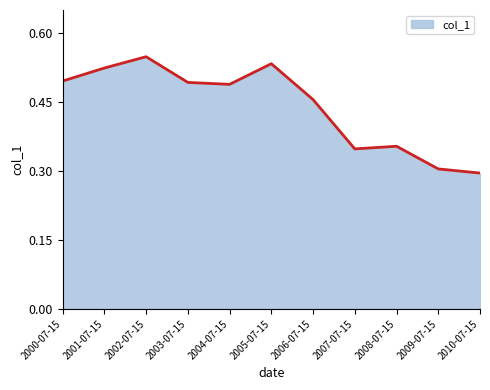

Count the number of categories in the chart.

11